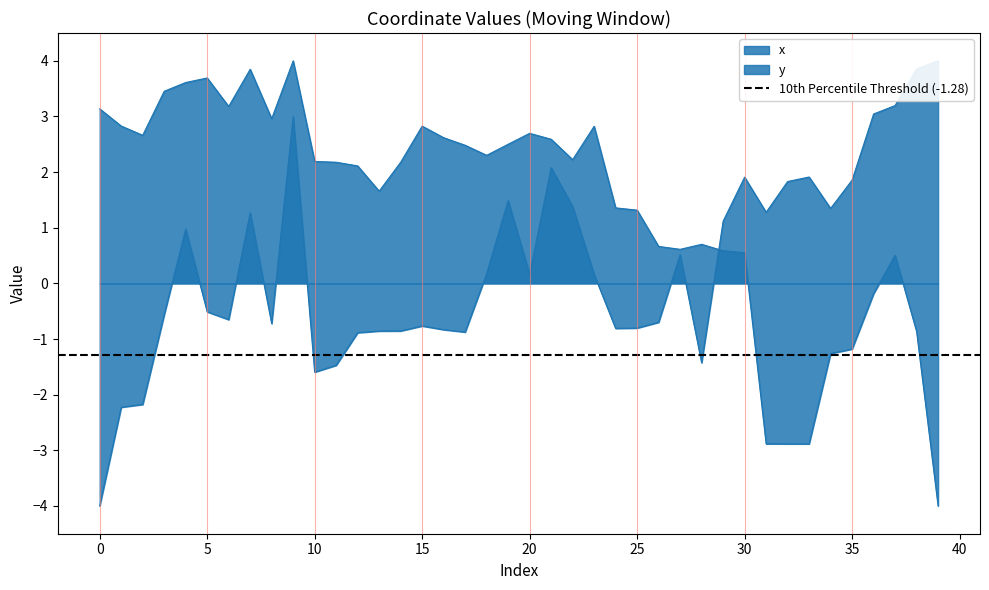

How many series are shown in this chart?

2